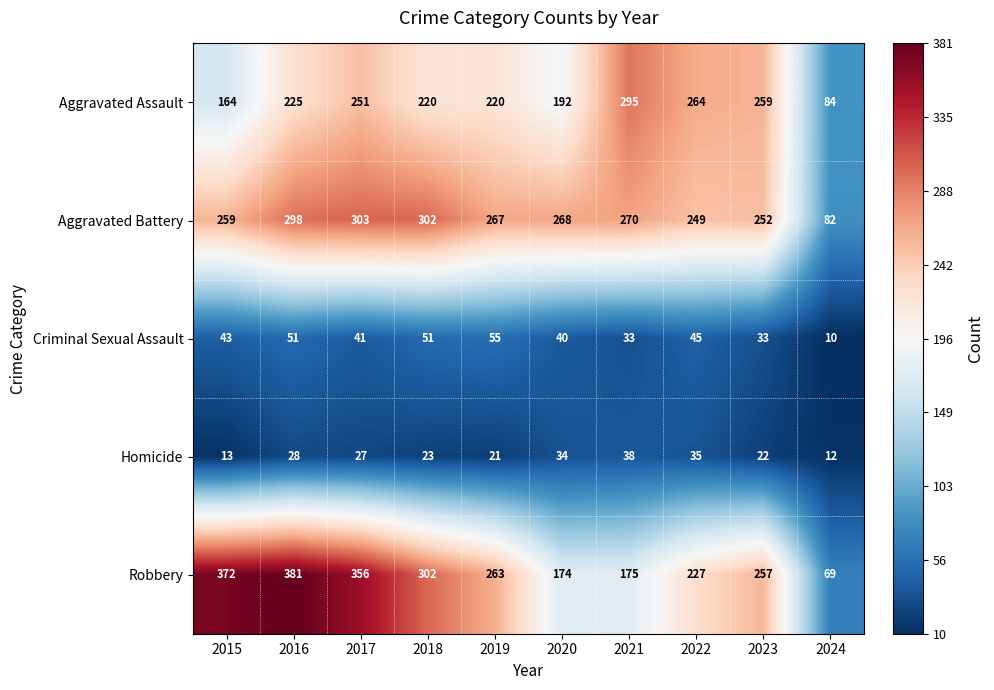

At how many categories does at least one series exceed 100?

9